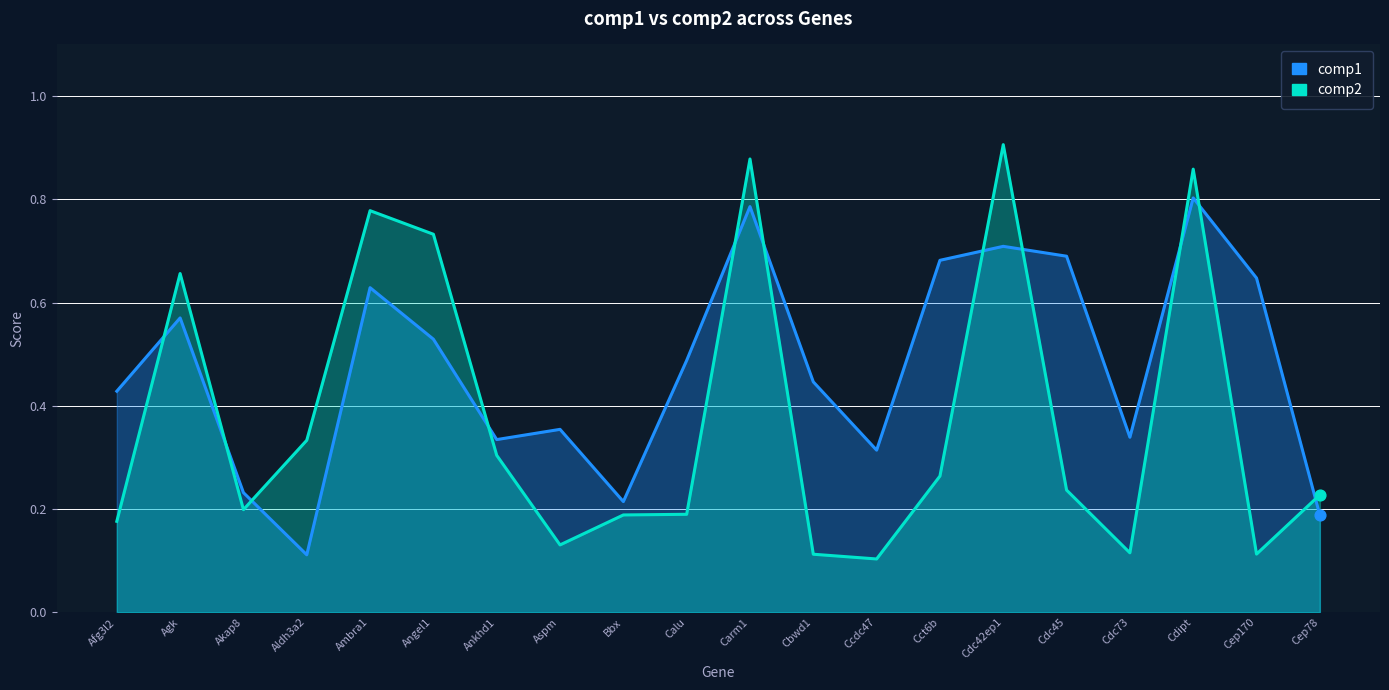

Which series reaches the minimum Y coordinate?

comp2